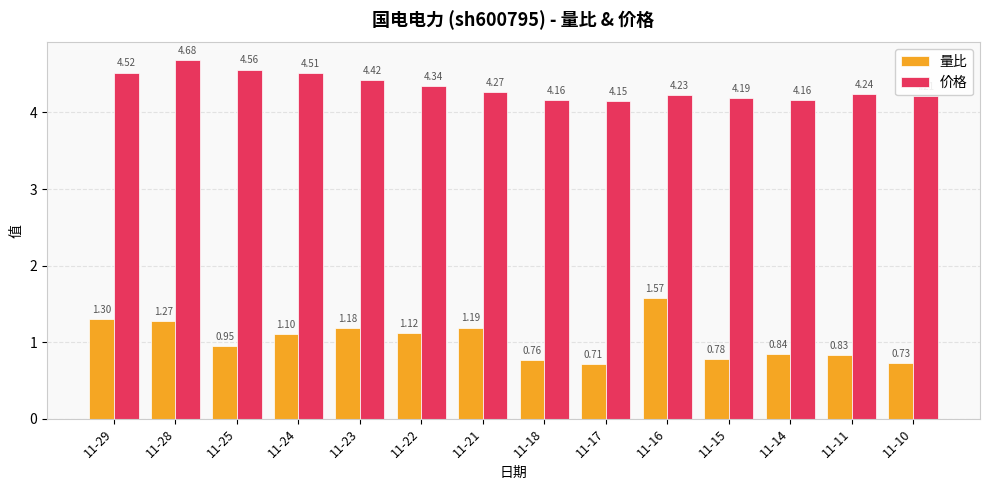

What is the difference between the second highest and minimum values in the 价格 series?

0.4